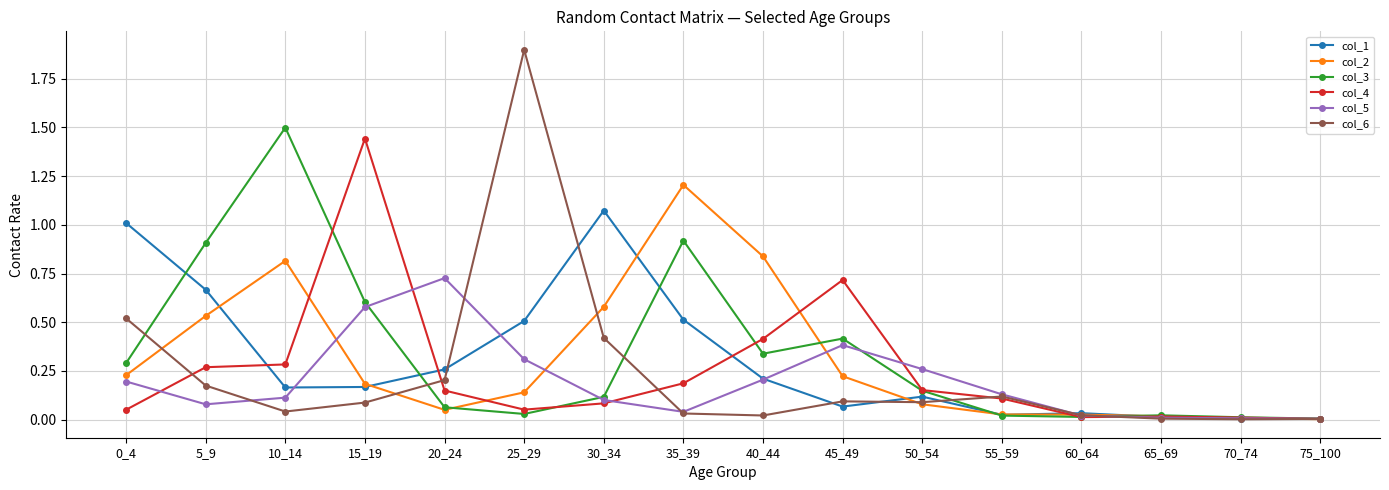

Is the value of col_3 at 40_44 greater than the value of col_6 at 25_29?

No